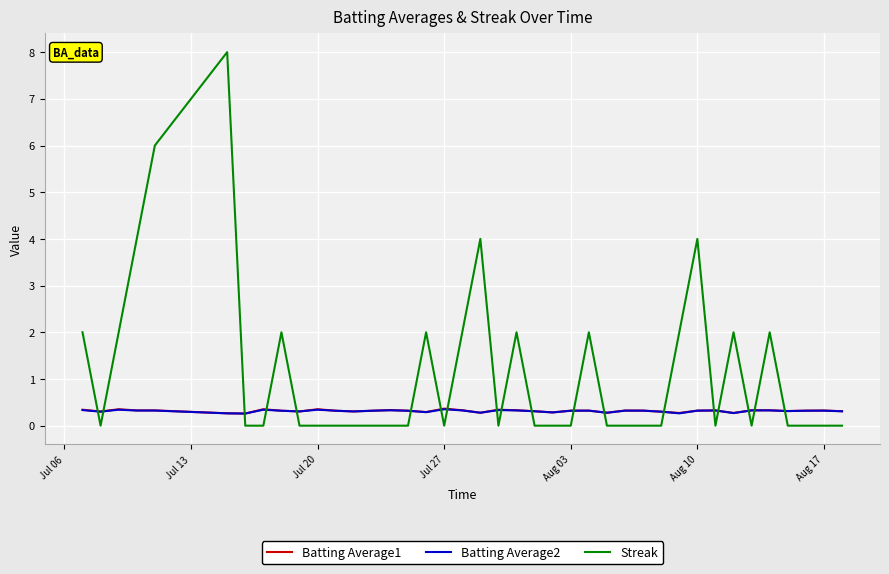

Which series has the largest total across all categories?

Streak